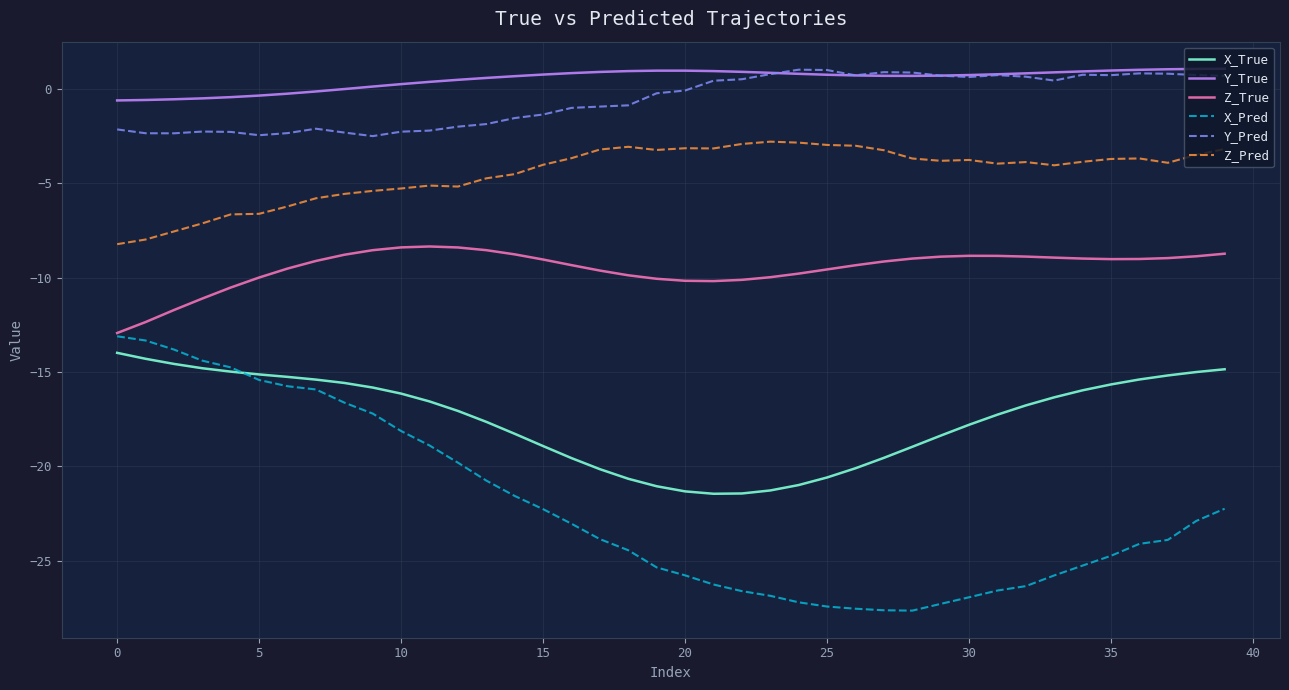

Which series has the widest spread of values?

X_Pred